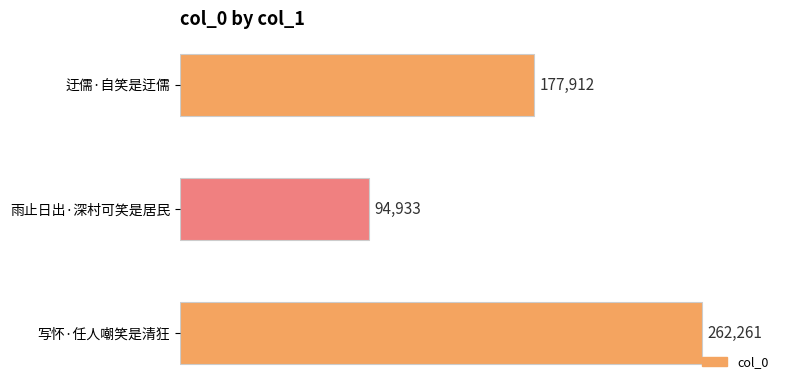

List the labels in order of value, largest first.

写怀·任人嘲笑是清狂, 迂儒·自笑是迂儒, 雨止日出·深村可笑是居民